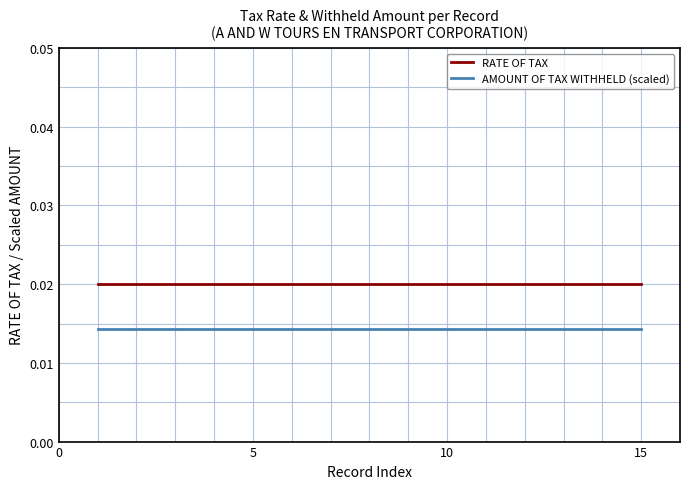

True or false: AMOUNT OF TAX WITHHELD (scaled) and RATE OF TAX cross at least once.

False